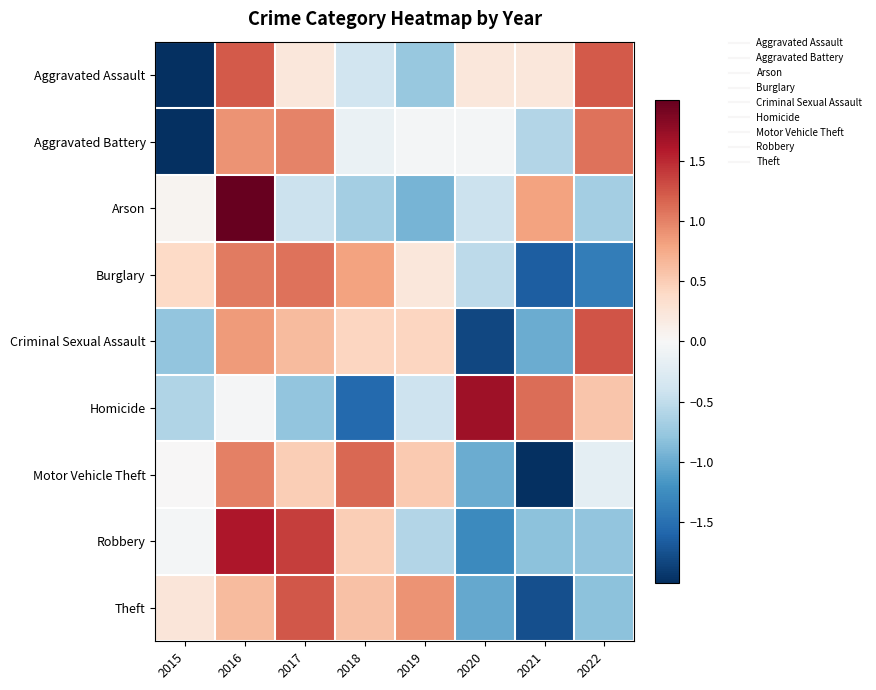

What is the greatest value displayed?

2.3